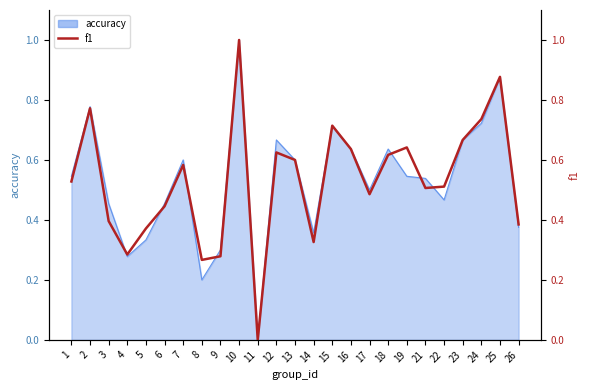

Which label corresponds to the smallest value in the chart?

11